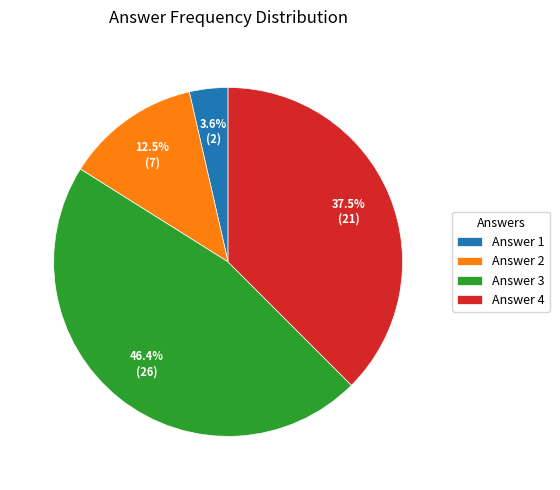

Does any single category account for the majority?

No